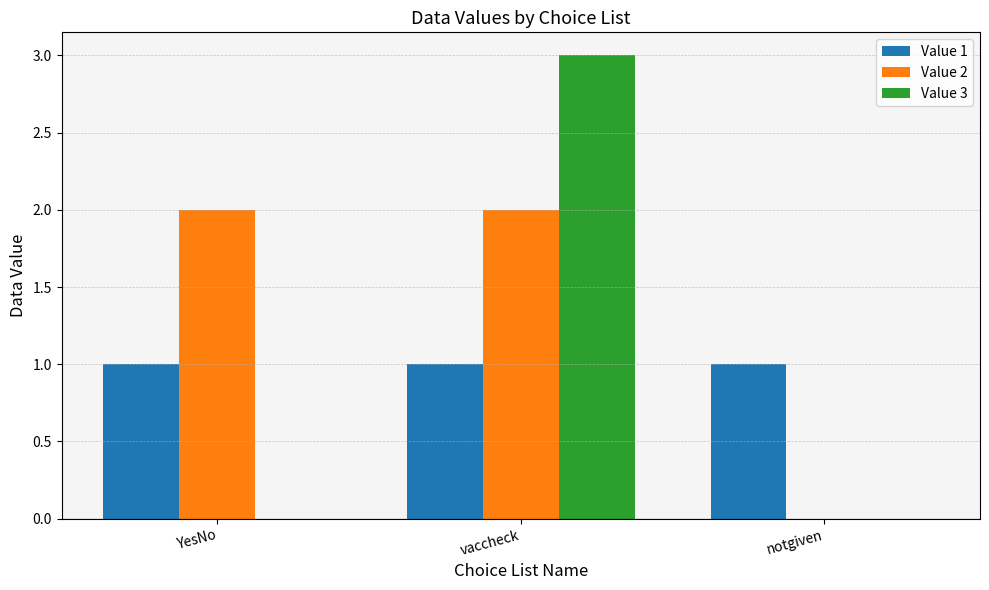

How many data points does each series have?

3